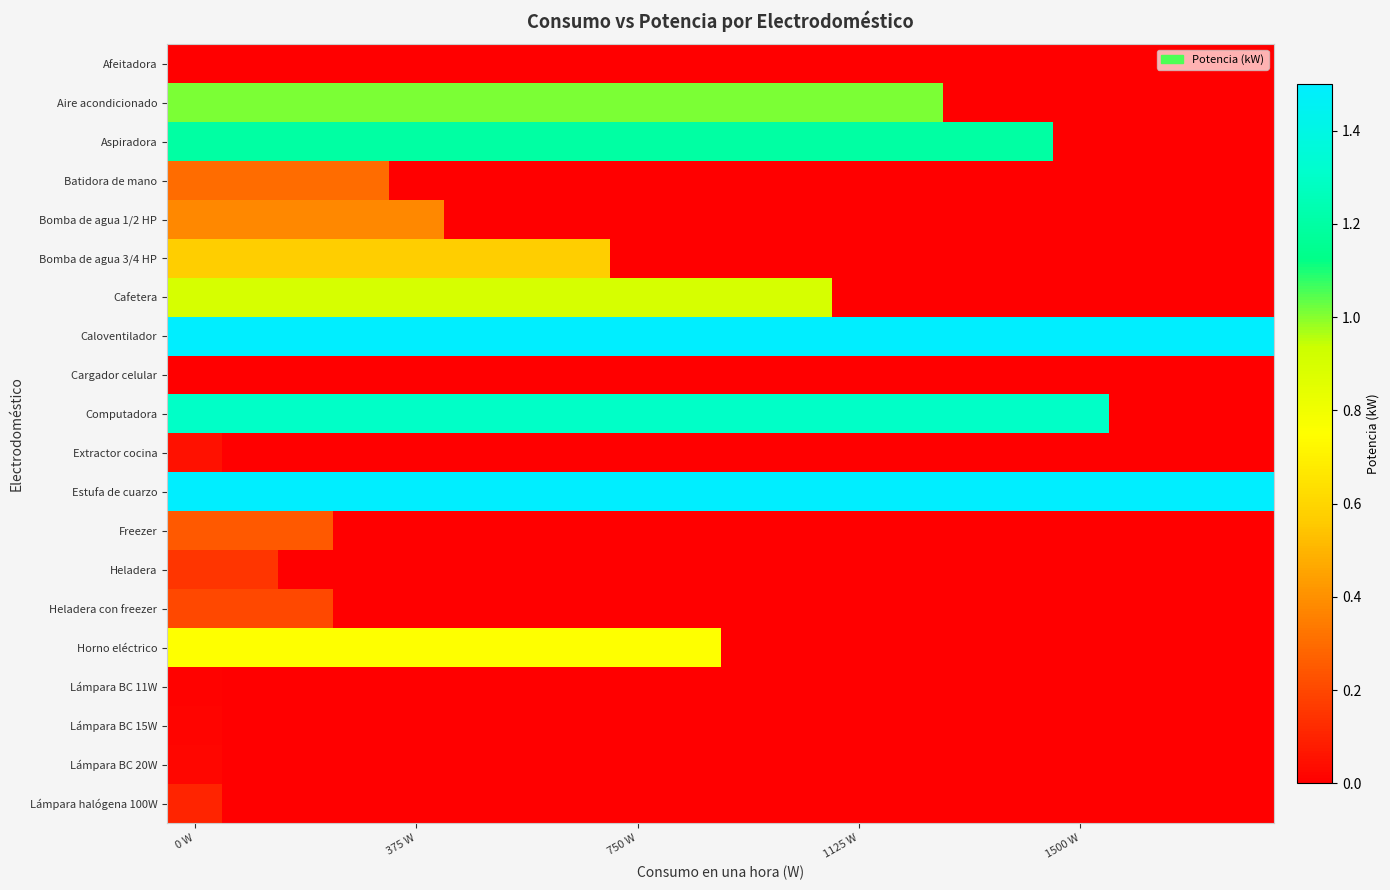

How many series are shown in this chart?

20